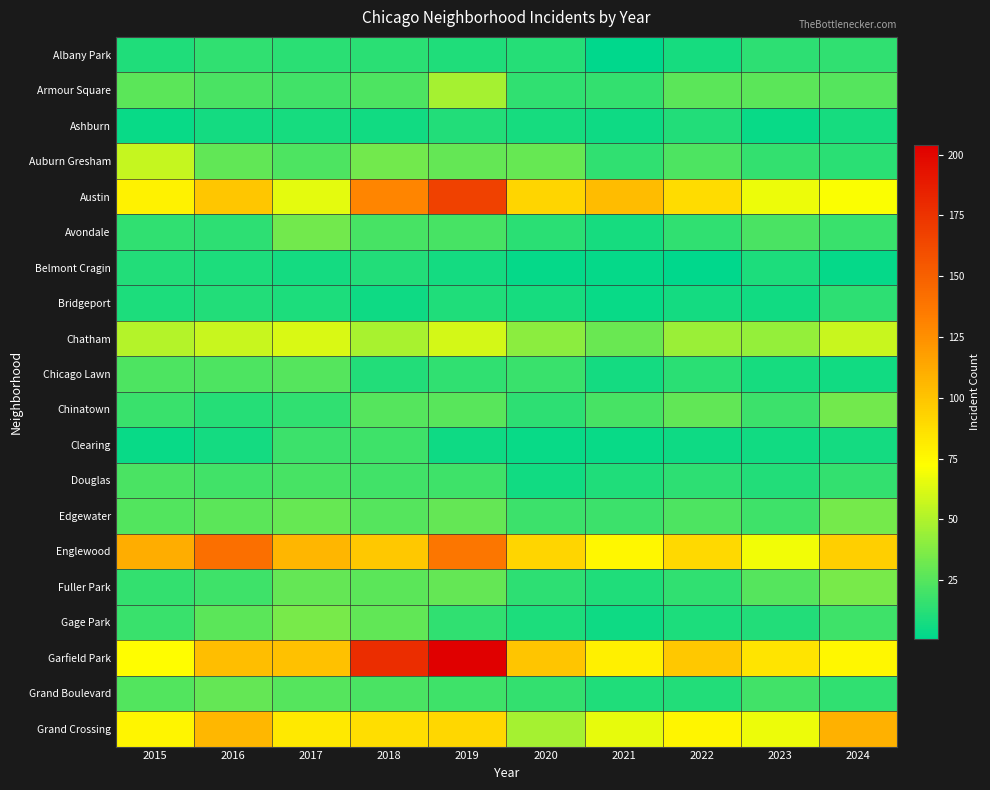

At which category is the sum across all series the highest?

2019